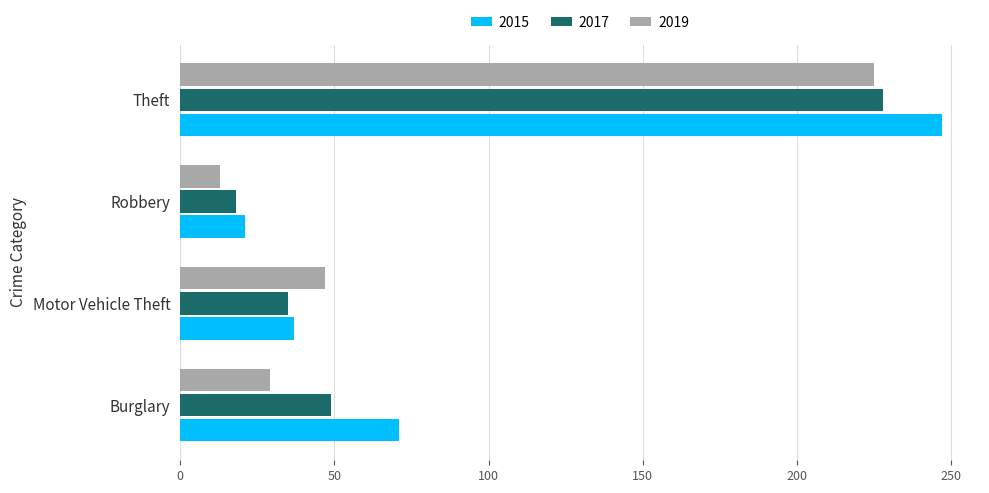

What is the difference between the 2015 values at Burglary and Motor Vehicle Theft?

34